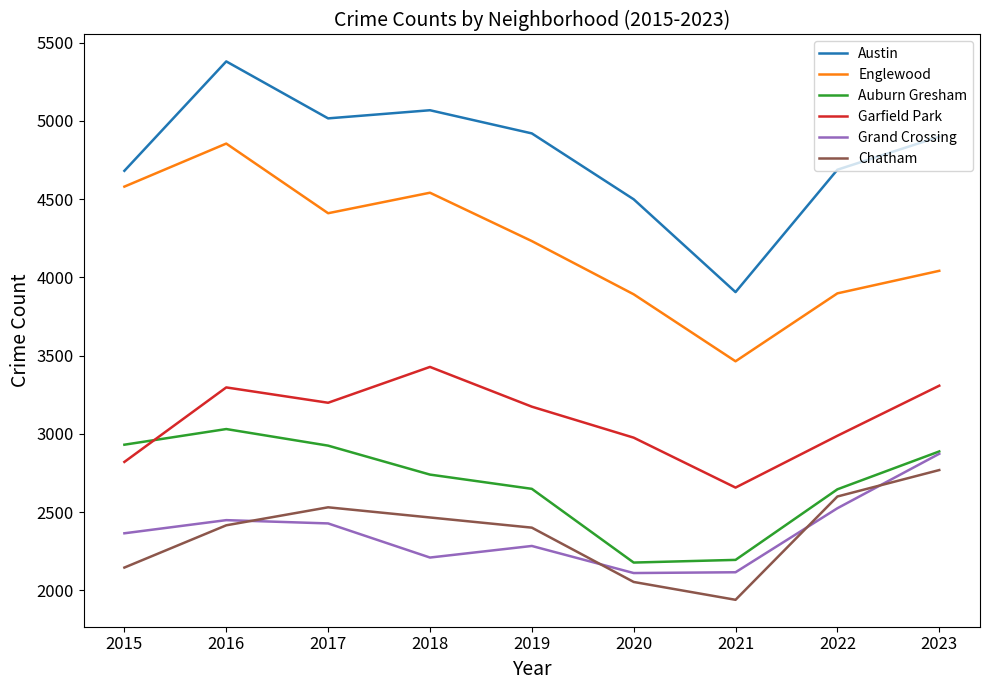

Between 2018 and 2020, which series saw the biggest shift?

Englewood